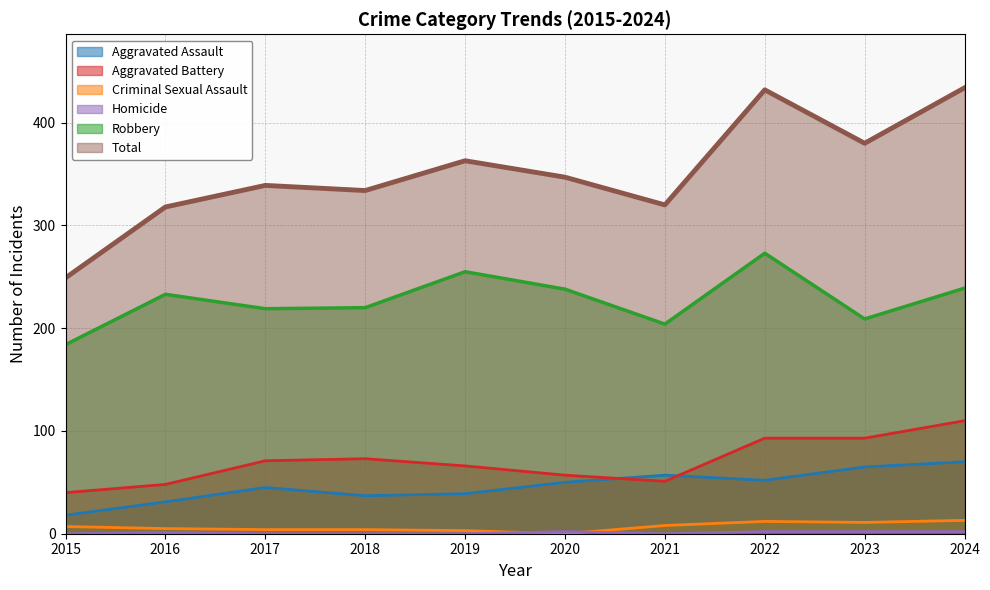

What is the maximum value shown in the chart?

434